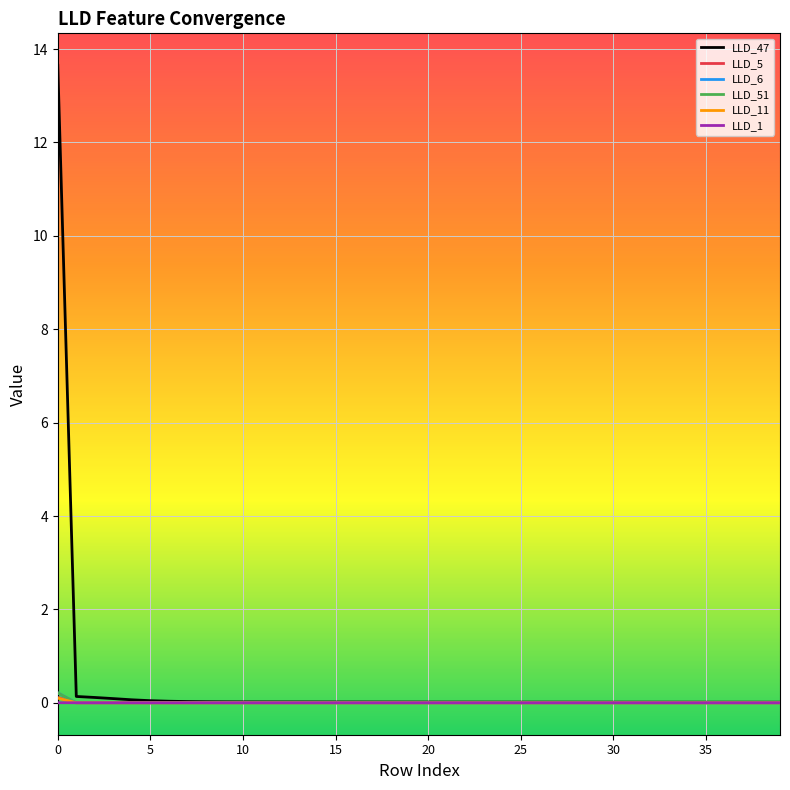

Which series has the largest range (max minus min)?

LLD_47